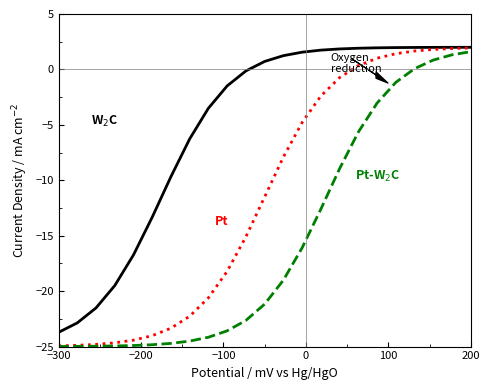

What is the minimum value shown in the chart?

-25.0